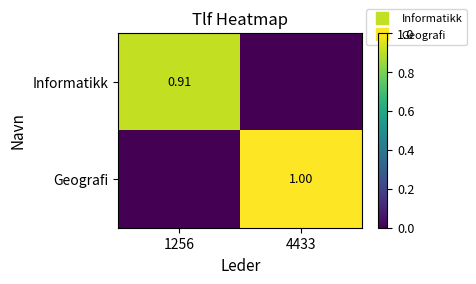

Which label corresponds to the smallest value in the chart?

4433